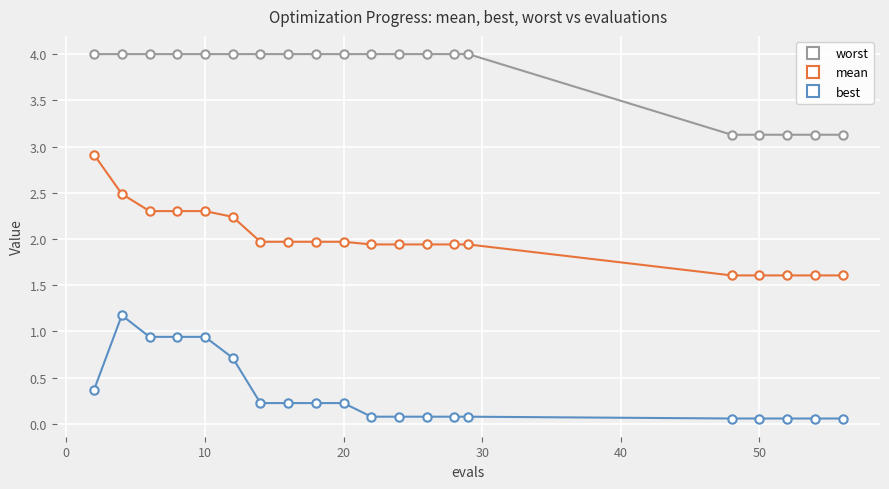

True or false: best and worst intersect in this chart.

False